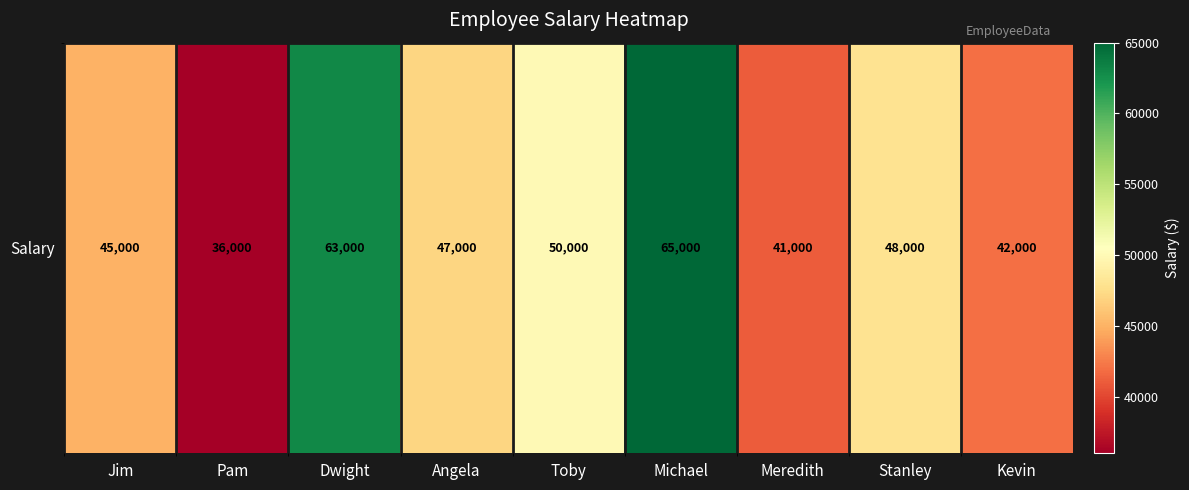

How many data points are less than 47000?

4